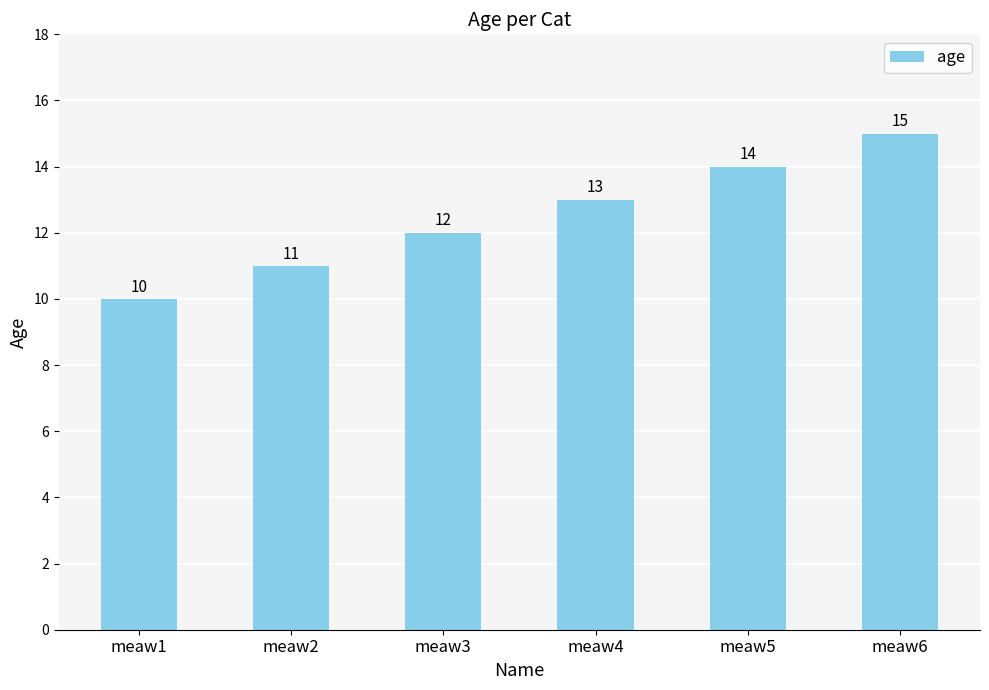

What is the value of the 2nd bar from the left?

11